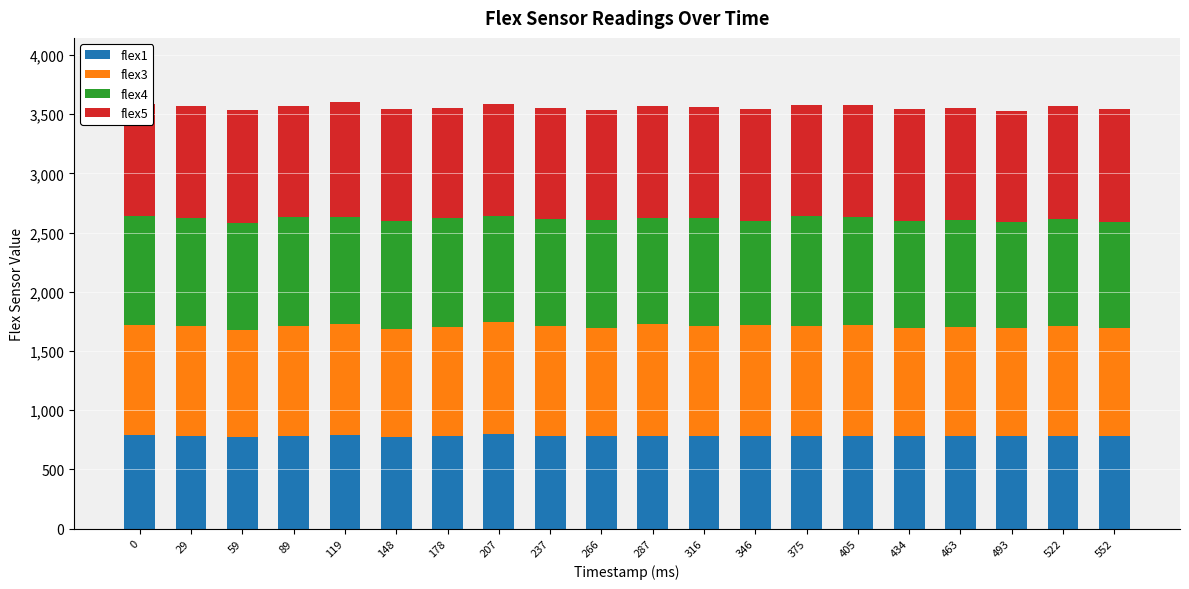

What is the total value across all series at 119?

3603